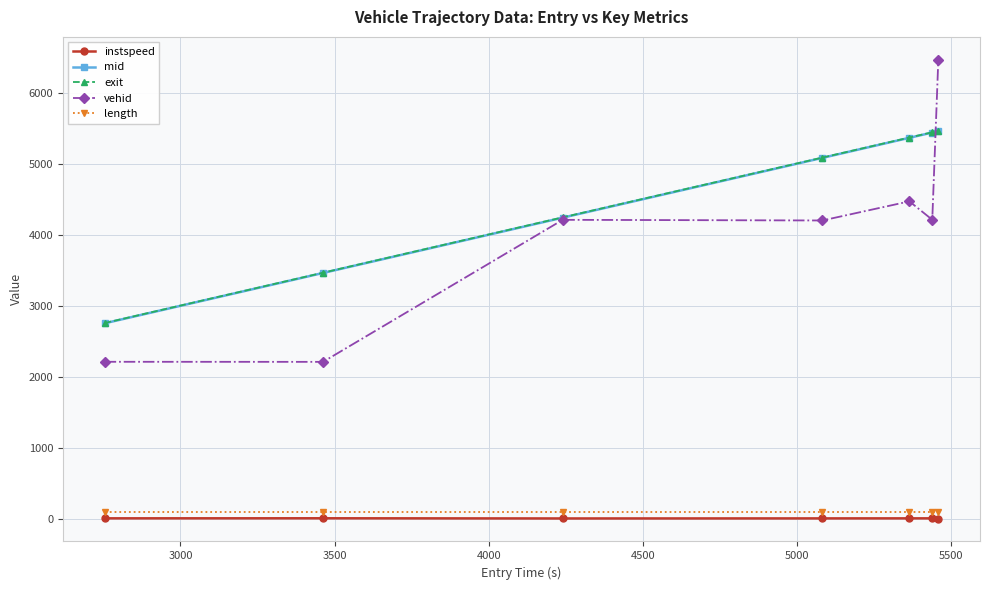

Which series has the widest spread of values?

vehid